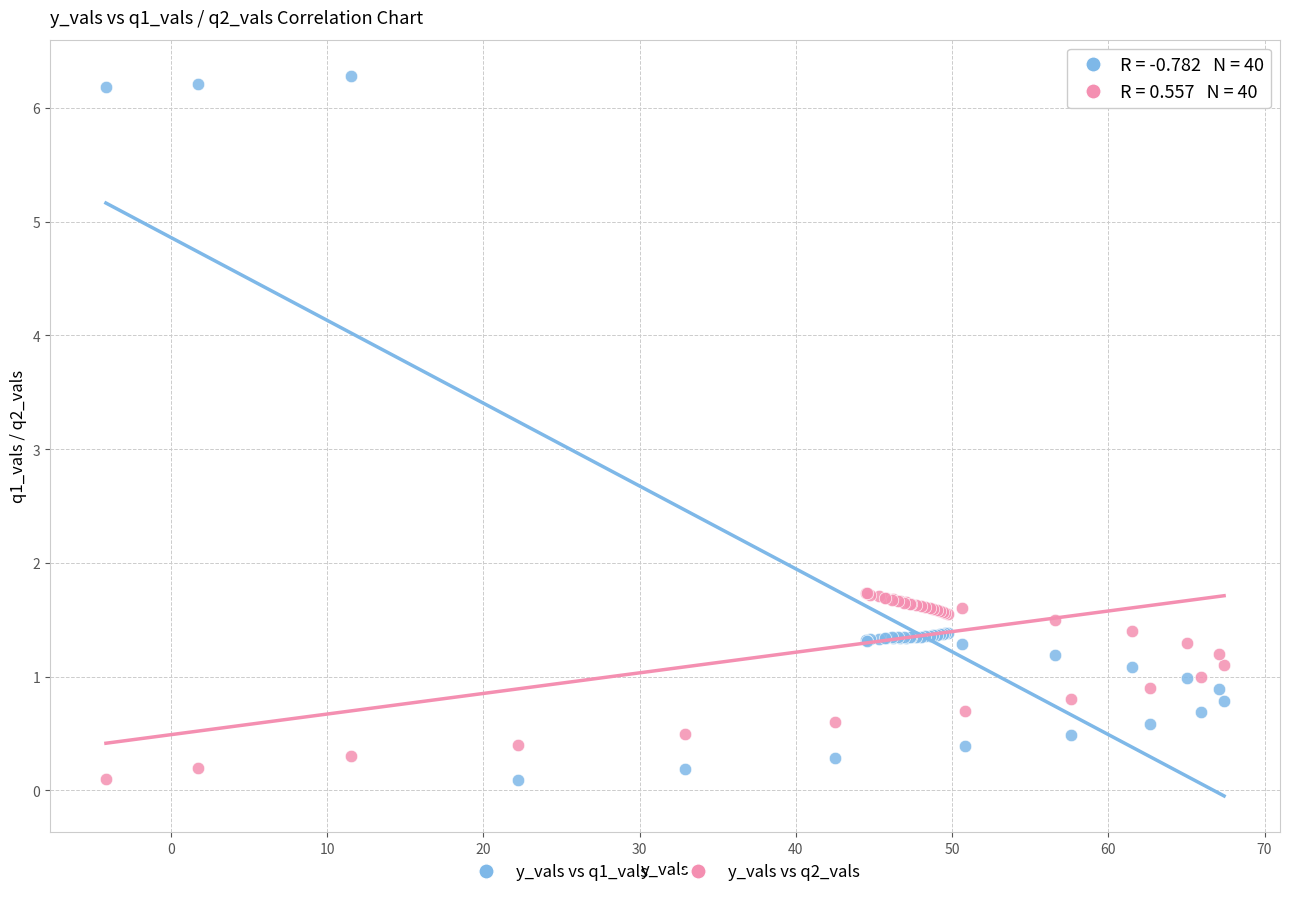

What is the X range (max minus min) for the scatter plot?

71.6